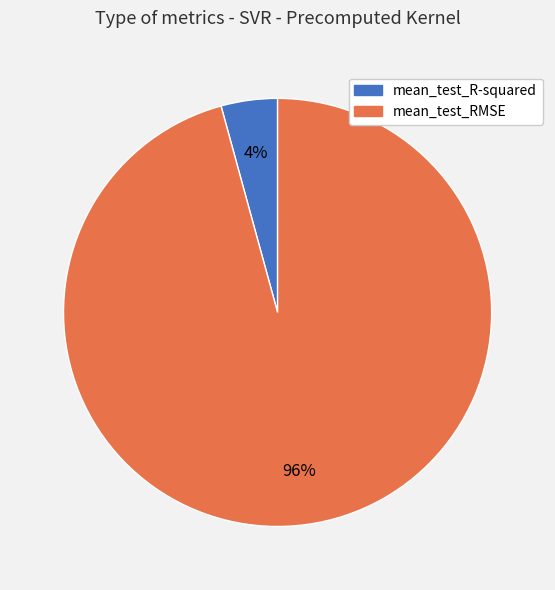

True or false: mean_test_R-squared accounts for 4% of the total.

True